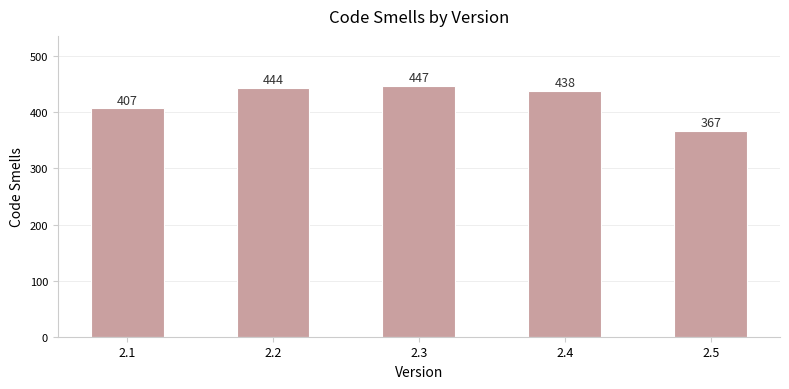

Reading left to right, transcribe all the data shown in this chart.

2.1=407	2.2=444	2.3=447	2.4=438	2.5=367